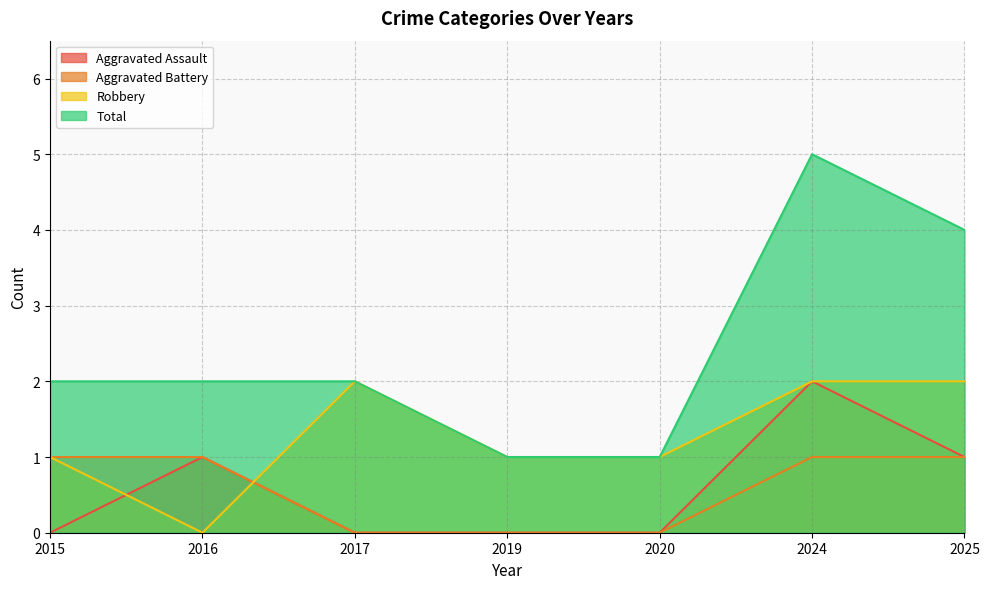

Which category has the highest value in the Aggravated Assault series?

2024